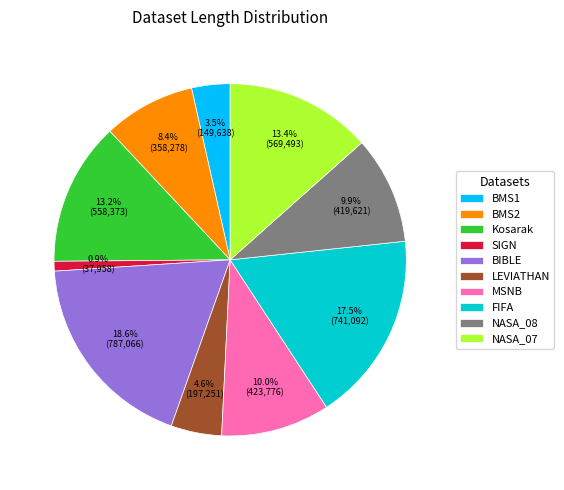

To the nearest percent, what is the average slice percentage?

10%